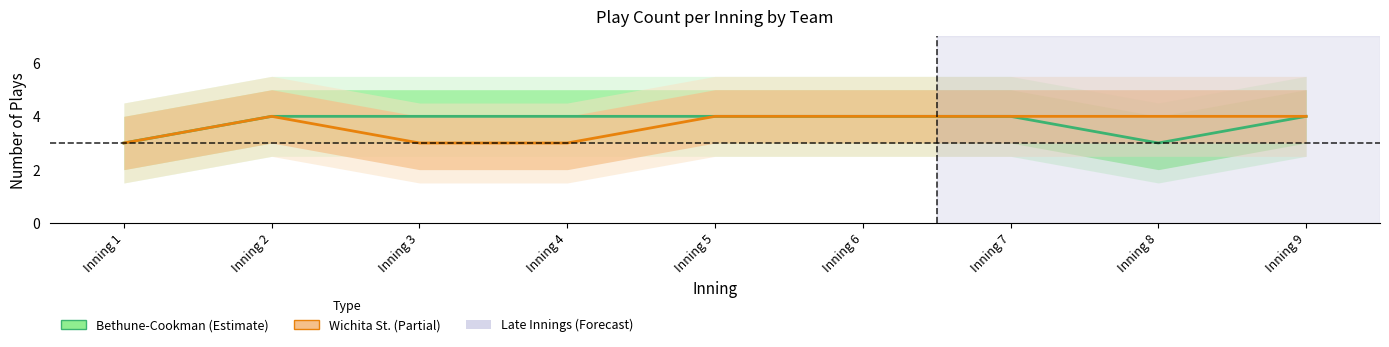

Is it true that Bethune-Cookman equals 4 at Inning 5?

True